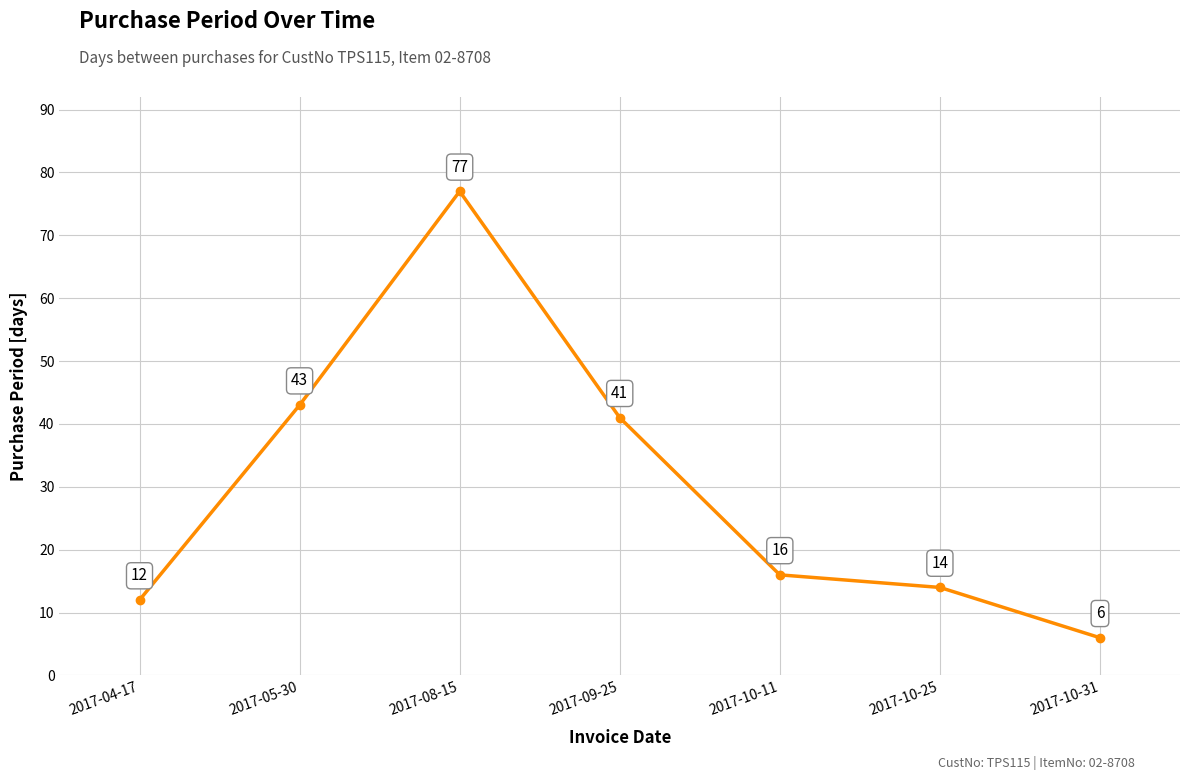

How many data points does each series have?

7